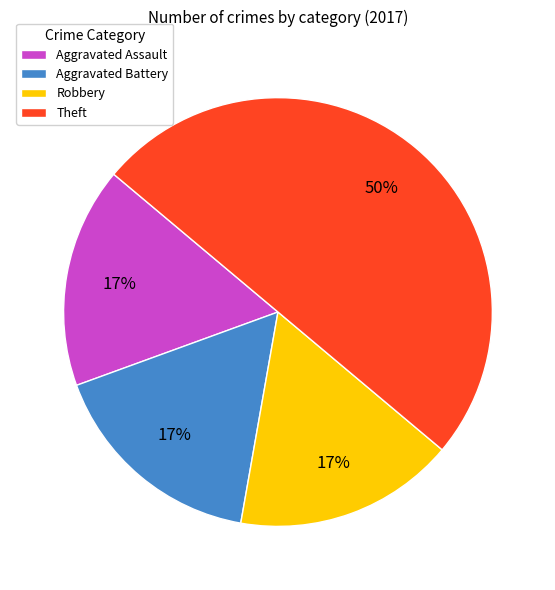

To the nearest percent, what is the average slice percentage?

25%